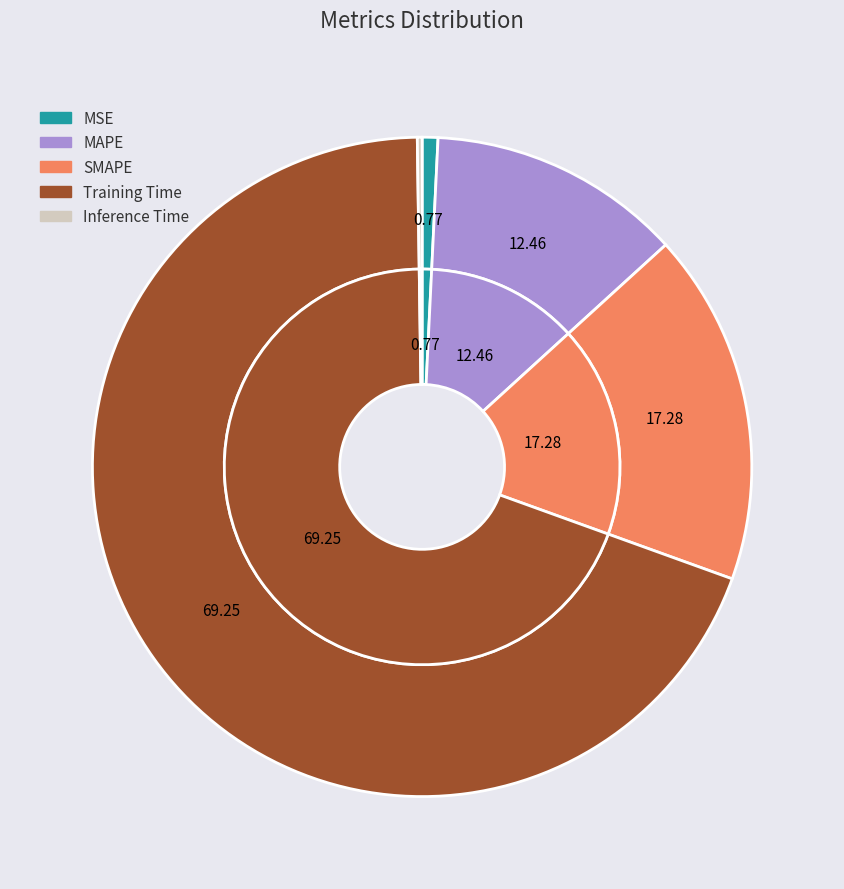

Is the sum of Training Time and SMAPE greater than half?

Yes